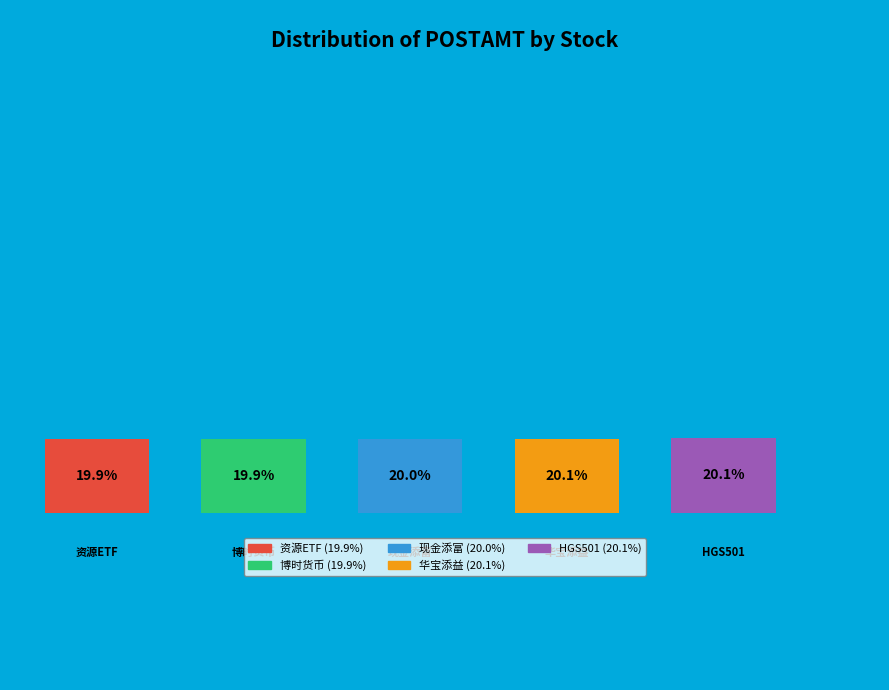

Approximately how many times larger is the value at 511990 compared to 510410?

1.0